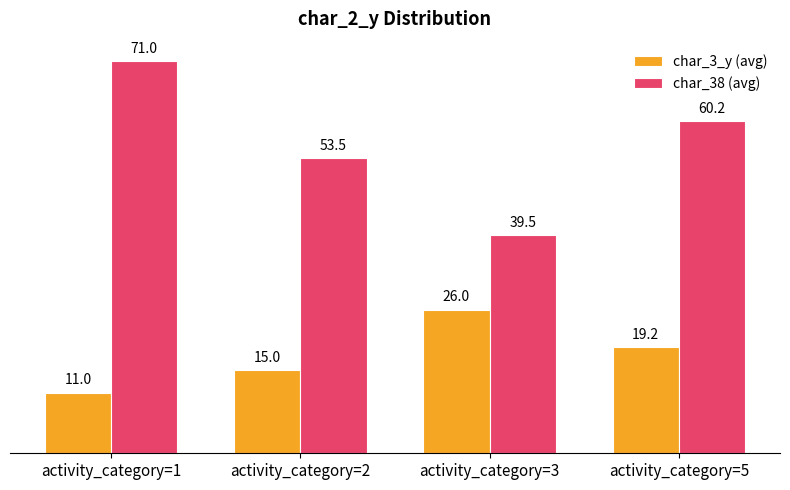

At which category is the sum across all series the highest?

activity_category=1